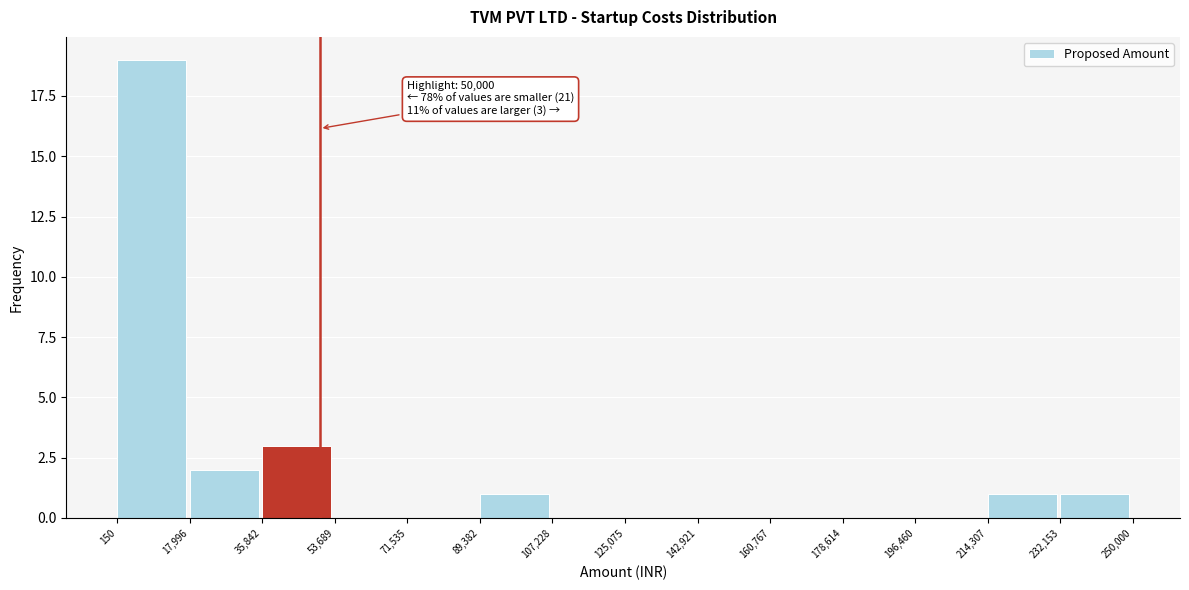

Which range on the x-axis has the tallest bar?

150 to 17,996